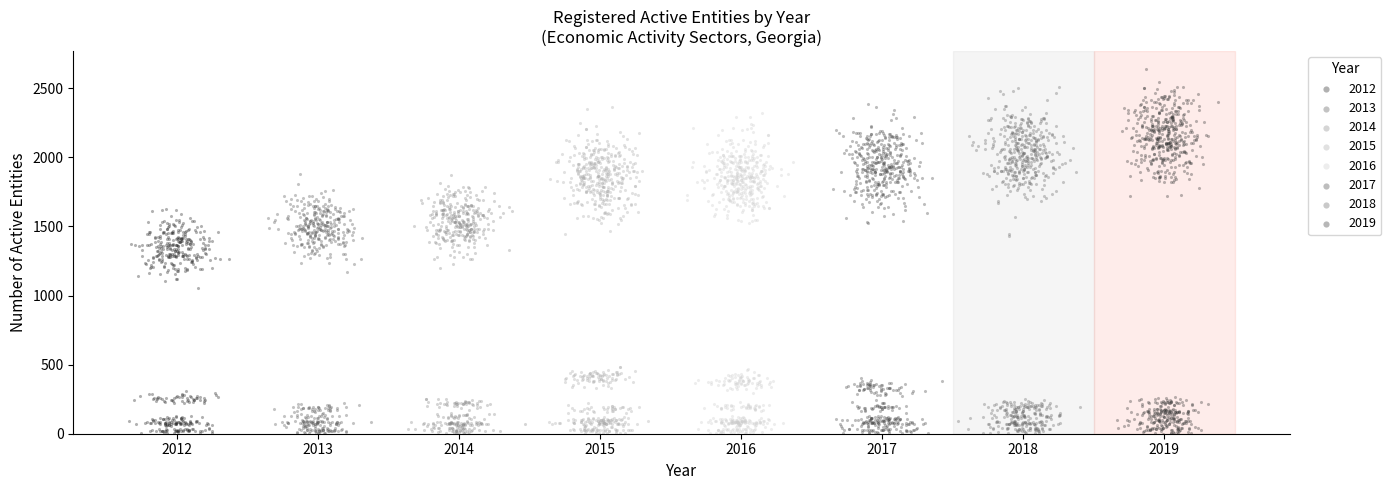

Which series has the largest Y range (max minus min)?

2019